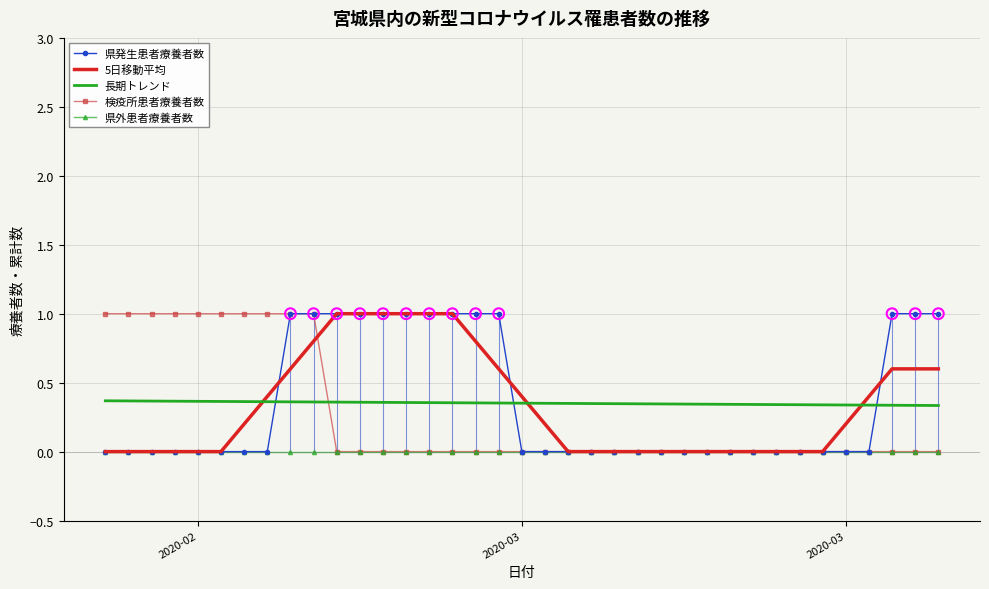

How many intersections are there between 県発生患者療養者数 and 長期トレンド?

3